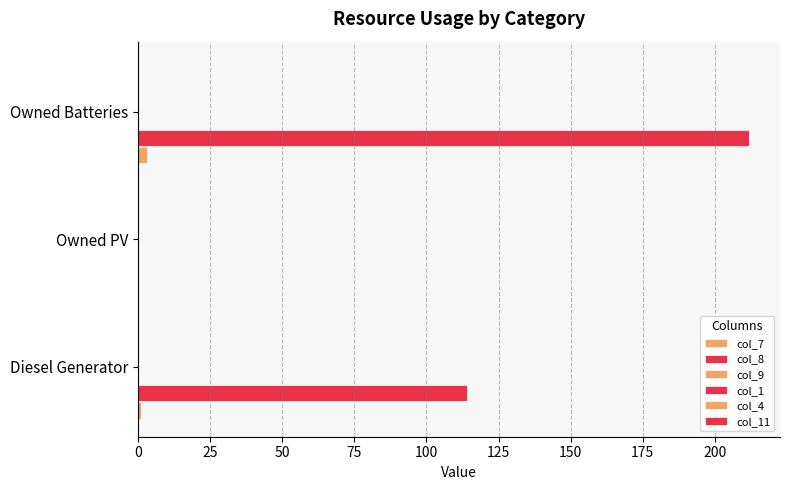

Which series has the largest range (max minus min)?

col_8